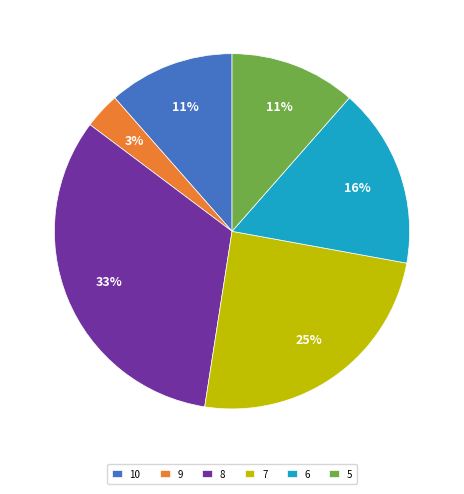

Which slice is the largest?

8